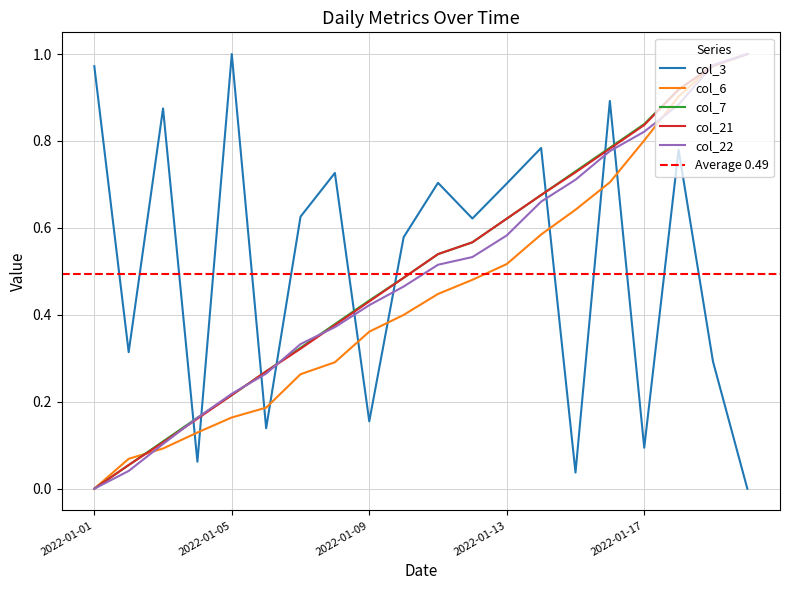

How many data points does each series have?

20